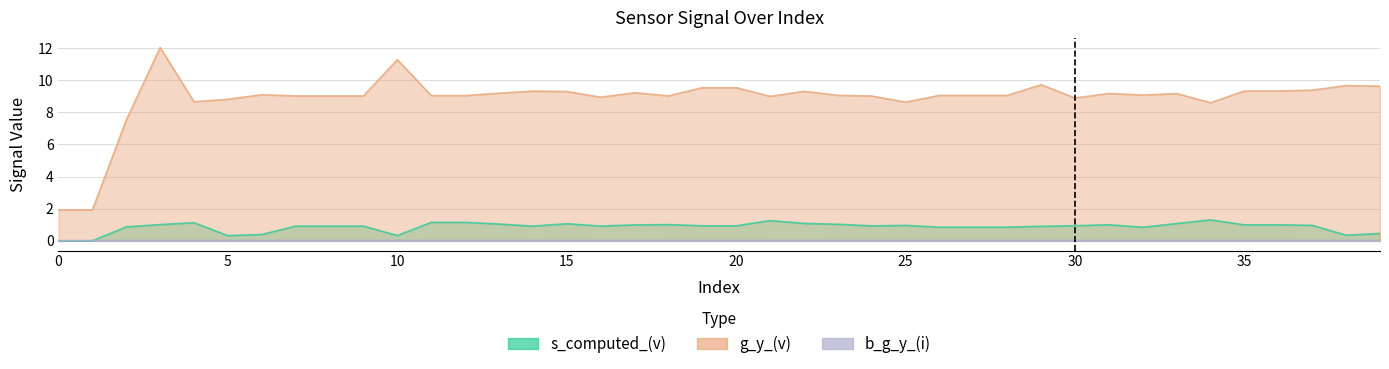

Which series has the largest total across all categories?

g_y_(v)